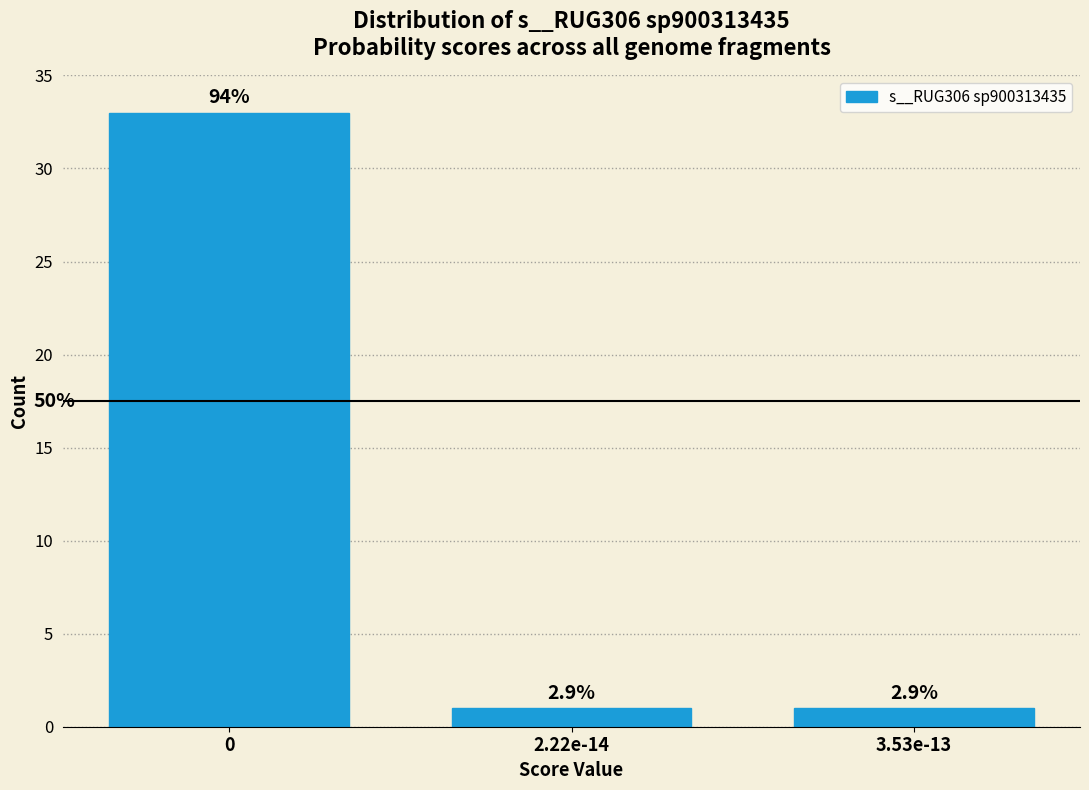

How many bars are there in total?

3